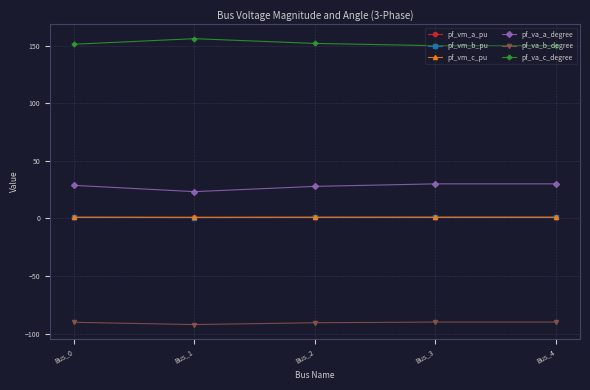

What is the maximum value shown in the chart?

156.1